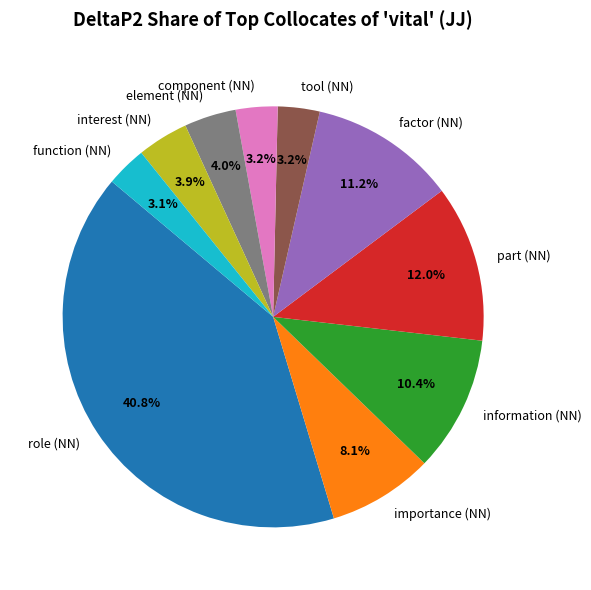

How many segments does this pie chart have?

10